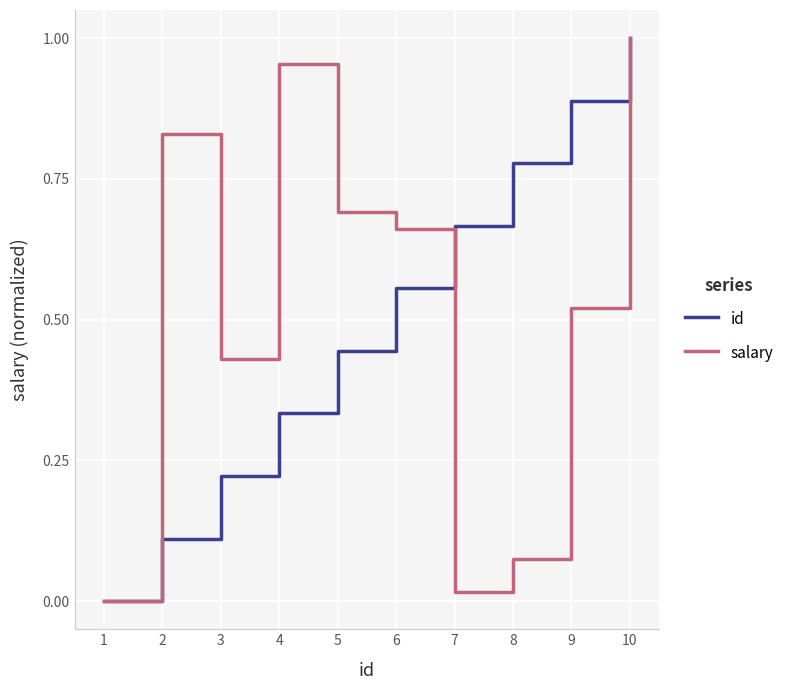

The salary series shows 1.0 at 4. True or false?

True